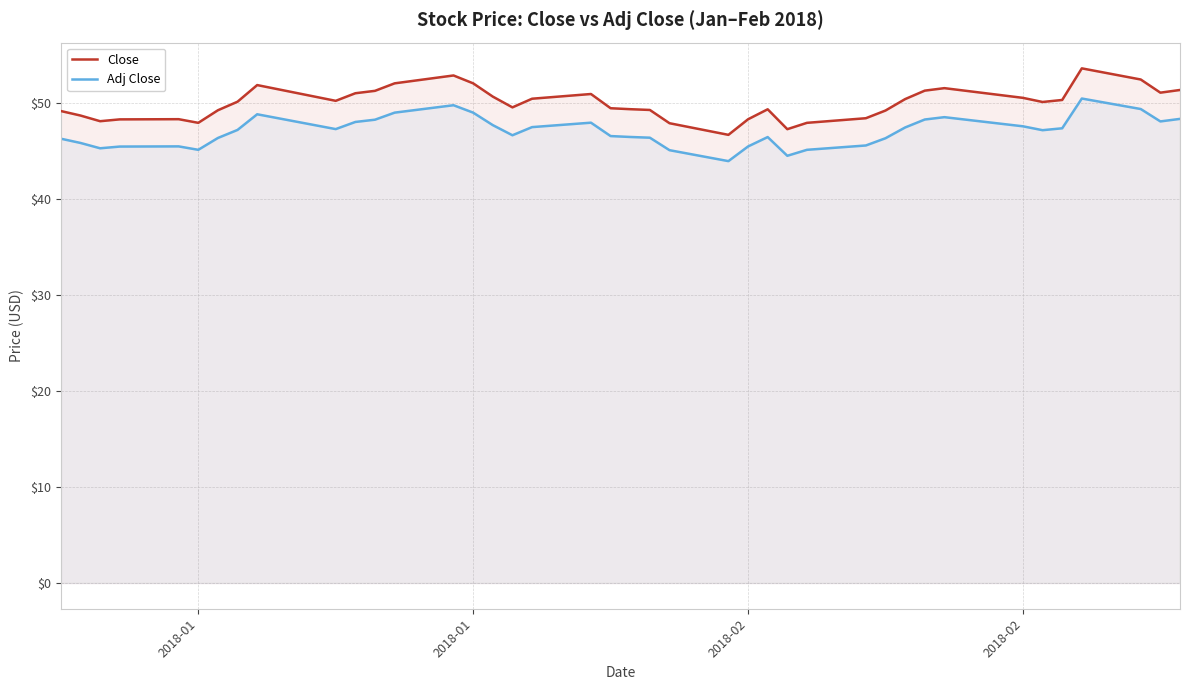

Does the chart have visible grid lines?

Yes